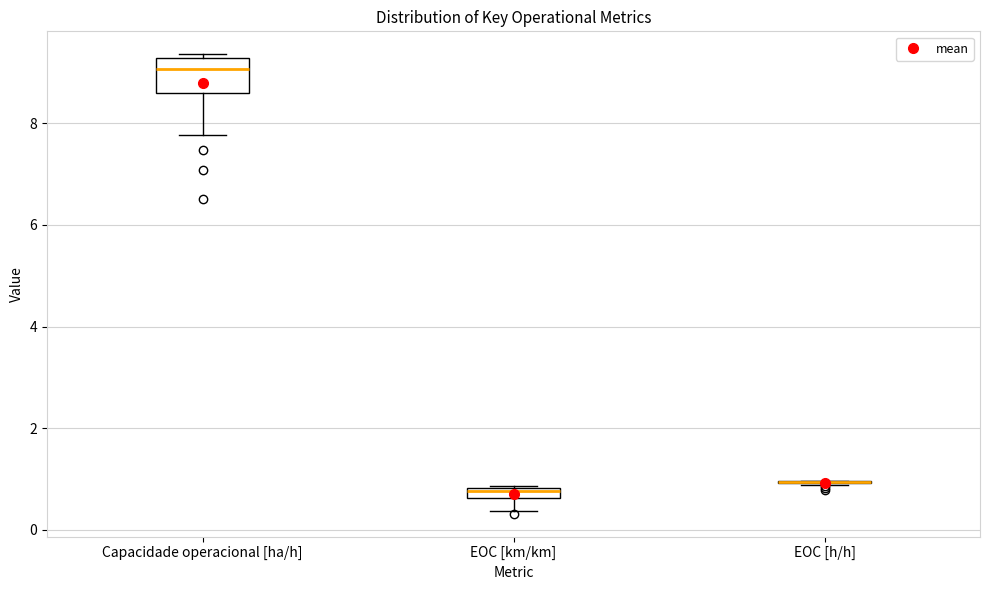

Comparing the boxes themselves (not the whiskers), which one is the tallest?

Capacidade operacional [ha/h]